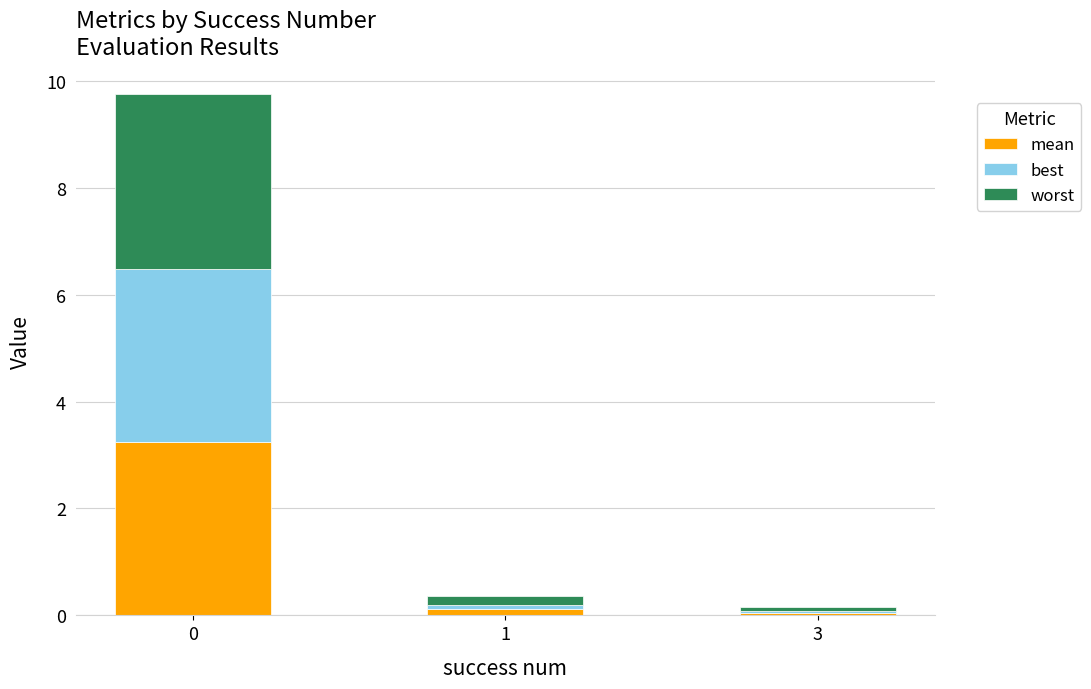

What is the total value across all series at 0?

9.8